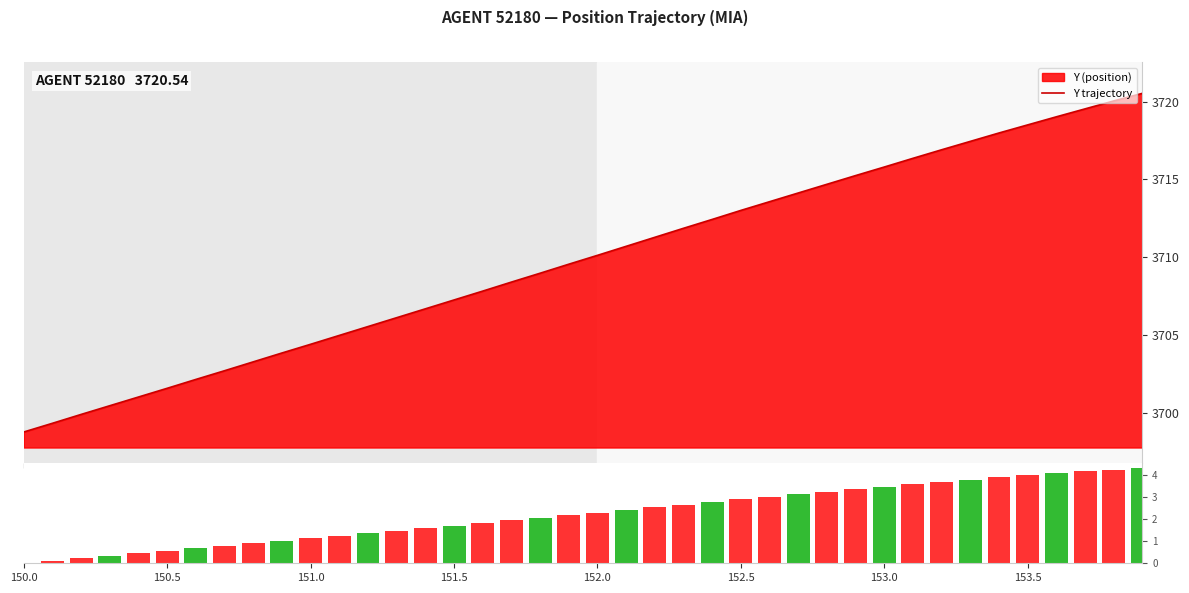

Does the chart contain any negative values?

No